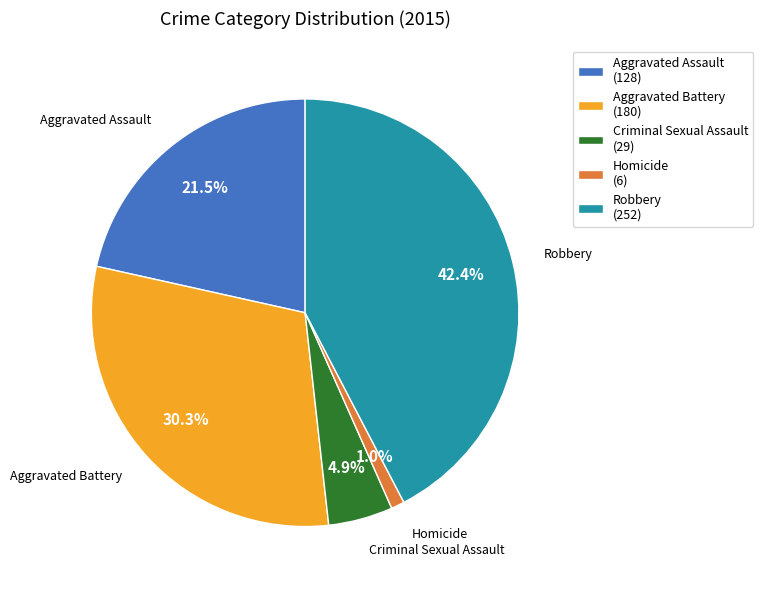

Is Criminal Sexual Assault the majority of the pie?

No